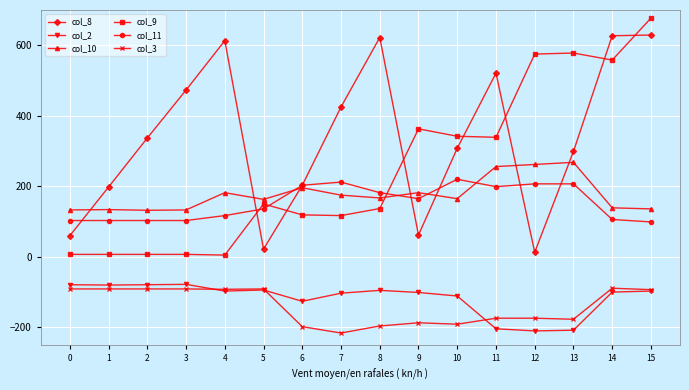

How many lines are shown in the chart?

6